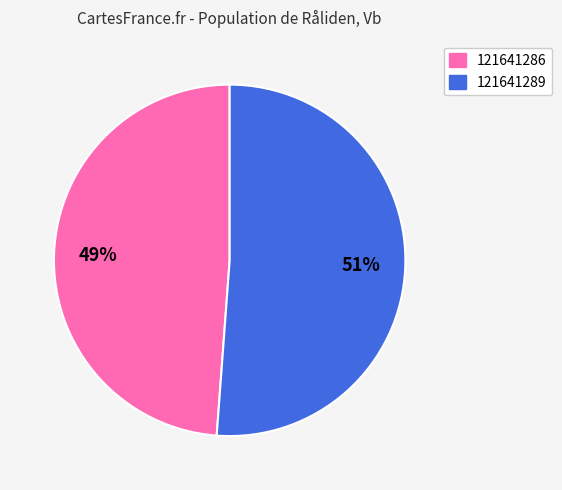

True or false: 121641289 accounts for 41% of the total.

False